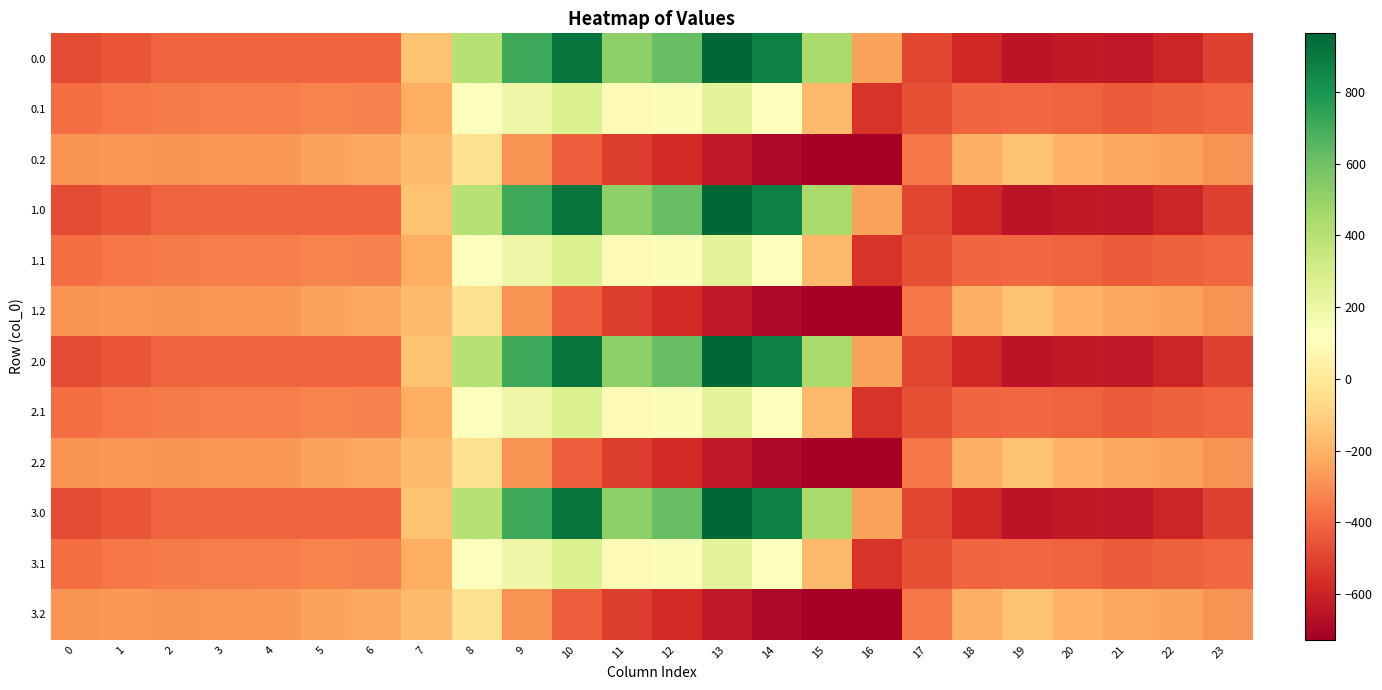

Reading left to right, what are all the values shown in this chart?

0.0: 0=-482.0	1=-449.5	2=-410.3	3=-404.4	4=-404.9	5=-403.8	6=-408.0	7=-150.1	8=395.3	9=716.9	10=916.2	11=516.0	12=619.4	13=962.7	14=870.3	15=443.0	16=-250.9	17=-494.8	18=-586.7	19=-649.2	20=-629.9	21=-638.4	22=-592.3	23=-511.3
0.1: 0=-384.6	1=-361.1	2=-347.9	3=-342.7	4=-339.6	5=-325.7	6=-332.2	7=-217.1	8=125.2	9=191.1	10=274.1	11=87.0	12=134.6	13=241.5	14=113.7	15=-173.1	16=-547.3	17=-466.6	18=-405.4	19=-400.2	20=-414.5	21=-432.4	22=-419.9	23=-399.4
0.2: 0=-287.1	1=-272.7	2=-285.5	3=-281.0	4=-274.4	5=-245.0	6=-228.8	7=-176.6	8=-35.3	9=-288.5	10=-423.5	11=-520.6	12=-571.2	13=-640.4	14=-687.4	15=-725.8	16=-726.6	17=-362.4	18=-210.0	19=-151.0	20=-199.2	21=-226.4	22=-247.4	23=-287.5
1.0: 0=-482.0	1=-449.5	2=-410.3	3=-404.4	4=-404.9	5=-403.8	6=-408.0	7=-150.1	8=395.3	9=716.9	10=916.2	11=516.0	12=619.4	13=962.7	14=870.3	15=443.0	16=-250.9	17=-494.8	18=-586.7	19=-649.2	20=-629.9	21=-638.4	22=-592.3	23=-511.3
1.1: 0=-384.6	1=-361.1	2=-347.9	3=-342.7	4=-339.6	5=-325.7	6=-332.2	7=-217.1	8=125.2	9=191.1	10=274.1	11=87.0	12=134.6	13=241.5	14=113.7	15=-173.1	16=-547.3	17=-466.6	18=-405.4	19=-400.2	20=-414.5	21=-432.4	22=-419.9	23=-399.4
1.2: 0=-287.1	1=-272.7	2=-285.5	3=-281.0	4=-274.4	5=-245.0	6=-228.8	7=-176.6	8=-35.3	9=-288.5	10=-423.5	11=-520.6	12=-571.2	13=-640.4	14=-687.4	15=-725.8	16=-726.6	17=-362.4	18=-210.0	19=-151.0	20=-199.2	21=-226.4	22=-247.4	23=-287.5
2.0: 0=-482.0	1=-449.5	2=-410.3	3=-404.4	4=-404.9	5=-403.8	6=-408.0	7=-150.1	8=395.3	9=716.9	10=916.2	11=516.0	12=619.4	13=962.7	14=870.3	15=443.0	16=-250.9	17=-494.8	18=-586.7	19=-649.2	20=-629.9	21=-638.4	22=-592.3	23=-511.3
2.1: 0=-384.6	1=-361.1	2=-347.9	3=-342.7	4=-339.6	5=-325.7	6=-332.2	7=-217.1	8=125.2	9=191.1	10=274.1	11=87.0	12=134.6	13=241.5	14=113.7	15=-173.1	16=-547.3	17=-466.6	18=-405.4	19=-400.2	20=-414.5	21=-432.4	22=-419.9	23=-399.4
2.2: 0=-287.1	1=-272.7	2=-285.5	3=-281.0	4=-274.4	5=-245.0	6=-228.8	7=-176.6	8=-35.3	9=-288.5	10=-423.5	11=-520.6	12=-571.2	13=-640.4	14=-687.4	15=-725.8	16=-726.6	17=-362.4	18=-210.0	19=-151.0	20=-199.2	21=-226.4	22=-247.4	23=-287.5
3.0: 0=-482.0	1=-449.5	2=-410.3	3=-404.4	4=-404.9	5=-403.8	6=-408.0	7=-150.1	8=395.3	9=716.9	10=916.2	11=516.0	12=619.4	13=962.7	14=870.3	15=443.0	16=-250.9	17=-494.8	18=-586.7	19=-649.2	20=-629.9	21=-638.4	22=-592.3	23=-511.3
3.1: 0=-384.6	1=-361.1	2=-347.9	3=-342.7	4=-339.6	5=-325.7	6=-332.2	7=-217.1	8=125.2	9=191.1	10=274.1	11=87.0	12=134.6	13=241.5	14=113.7	15=-173.1	16=-547.3	17=-466.6	18=-405.4	19=-400.2	20=-414.5	21=-432.4	22=-419.9	23=-399.4
3.2: 0=-287.1	1=-272.7	2=-285.5	3=-281.0	4=-274.4	5=-245.0	6=-228.8	7=-176.6	8=-35.3	9=-288.5	10=-423.5	11=-520.6	12=-571.2	13=-640.4	14=-687.4	15=-725.8	16=-726.6	17=-362.4	18=-210.0	19=-151.0	20=-199.2	21=-226.4	22=-247.4	23=-287.5